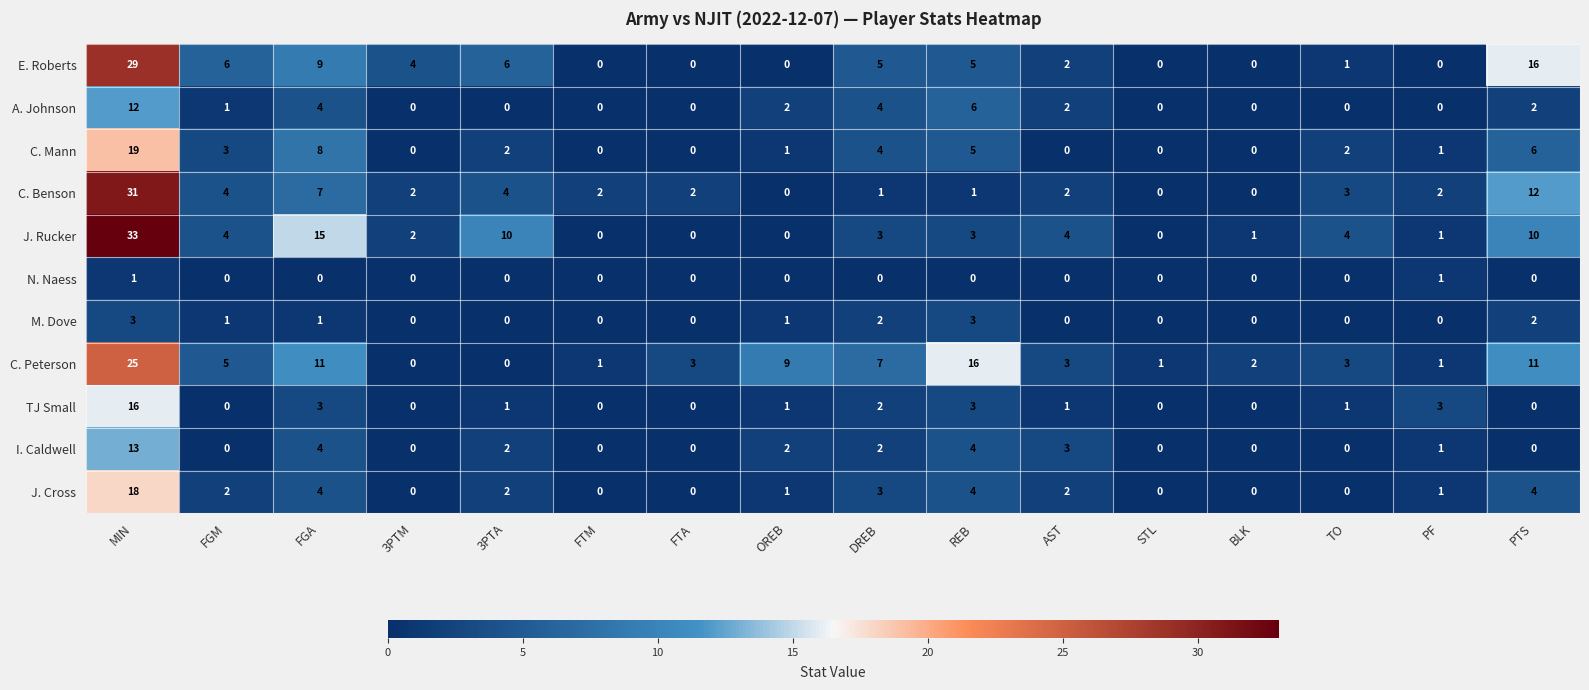

List the series in order of their peak value, lowest first.

N. Naess, M. Dove, A. Johnson, I. Caldwell, TJ Small, J. Cross, C. Mann, C. Peterson, E. Roberts, C. Benson, J. Rucker